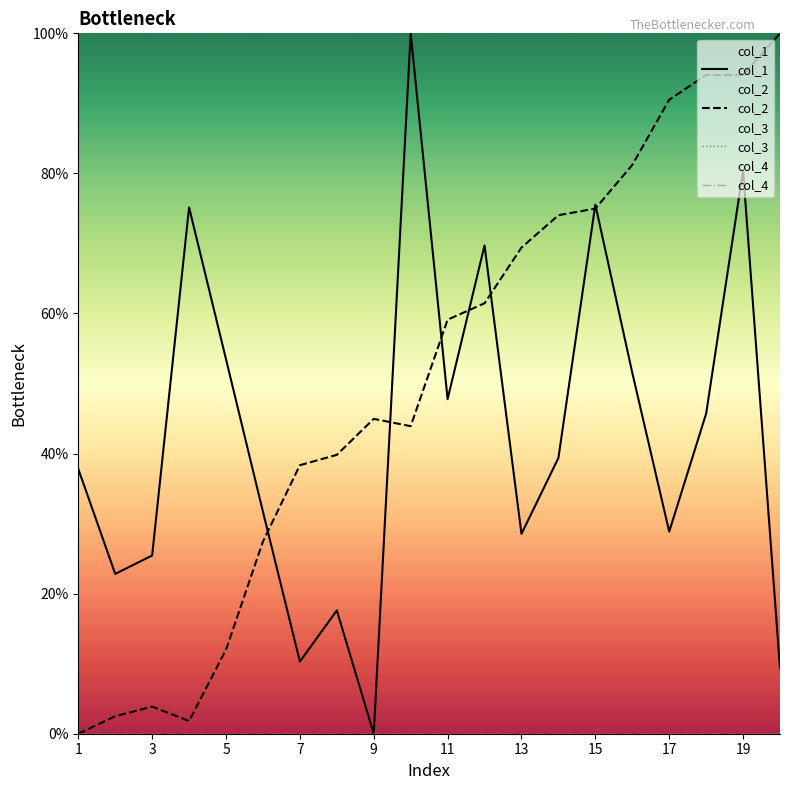

Does the chart have visible grid lines?

No